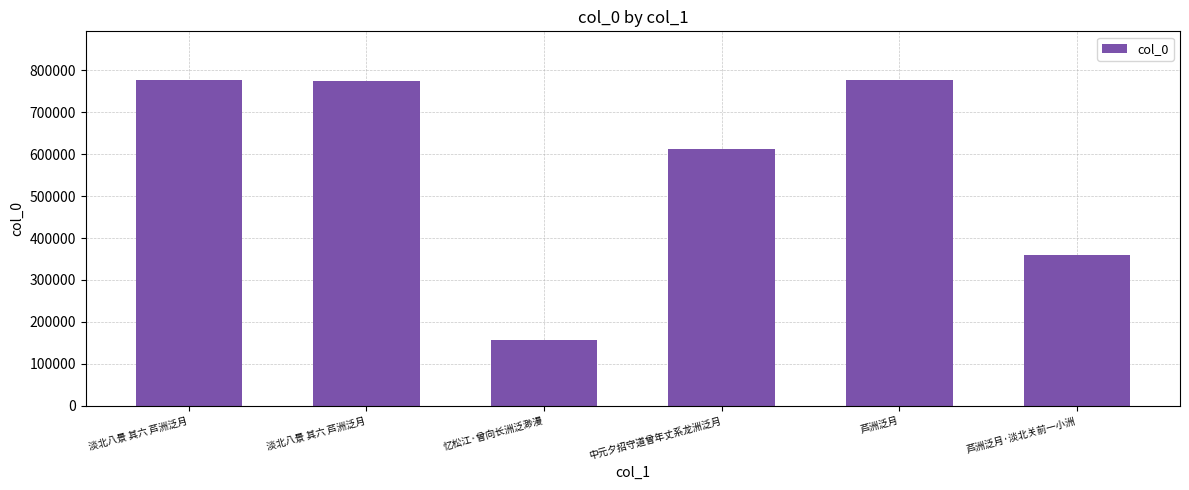

How many values are below 774017?

3